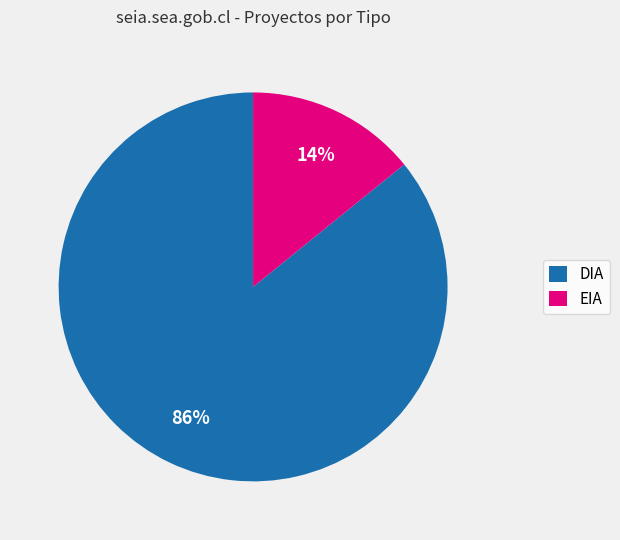

What percentage is the DIA slice, to the nearest percent?

86%